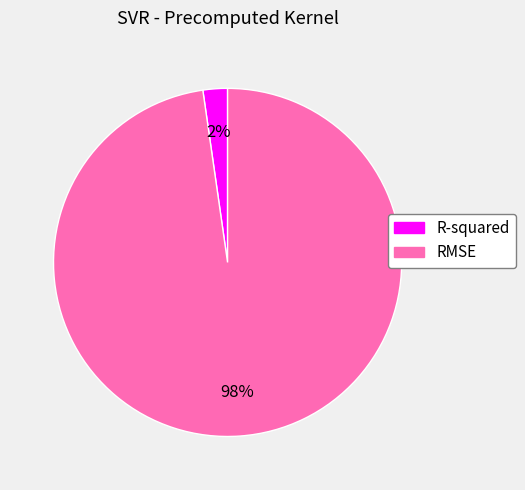

Which slice represents more than half of the pie?

RMSE